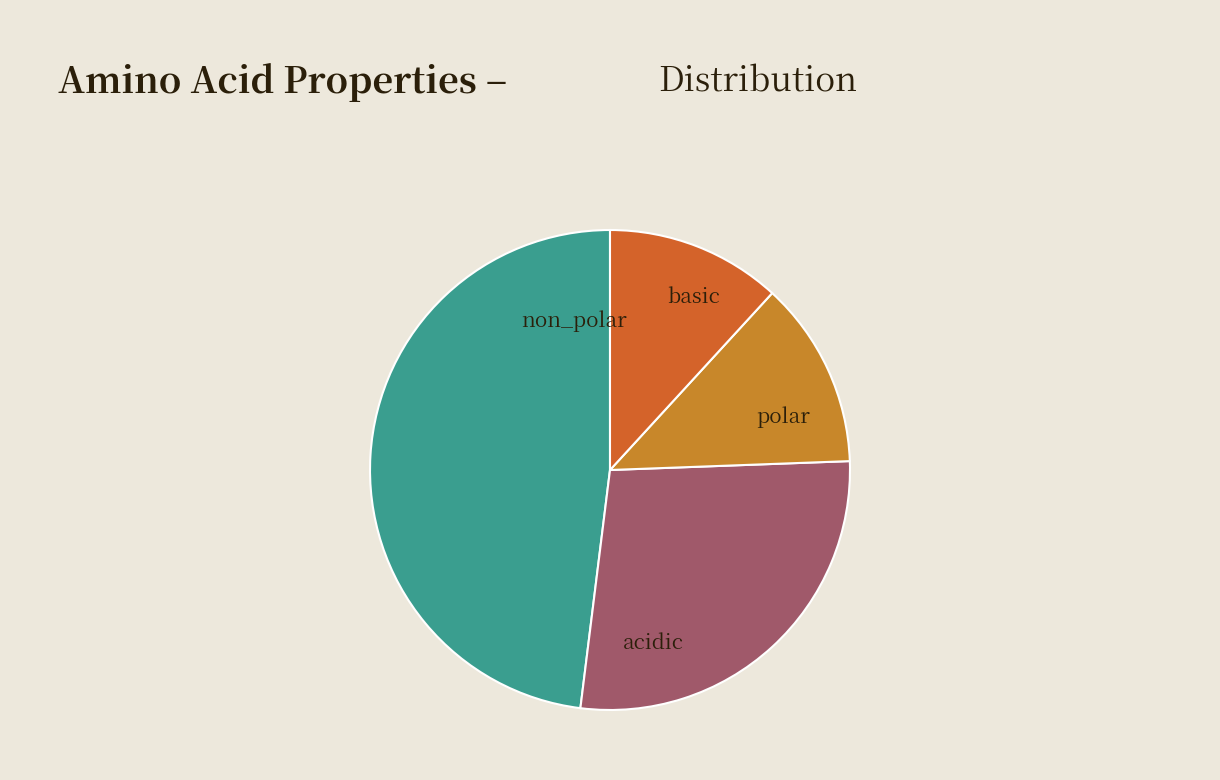

Count the number of slices in the pie.

4